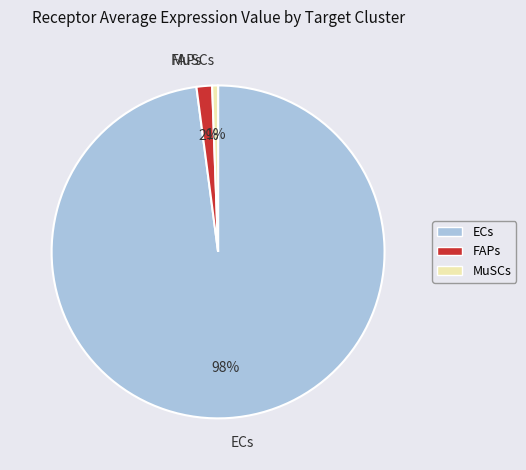

Which slice represents more than half of the pie?

ECs